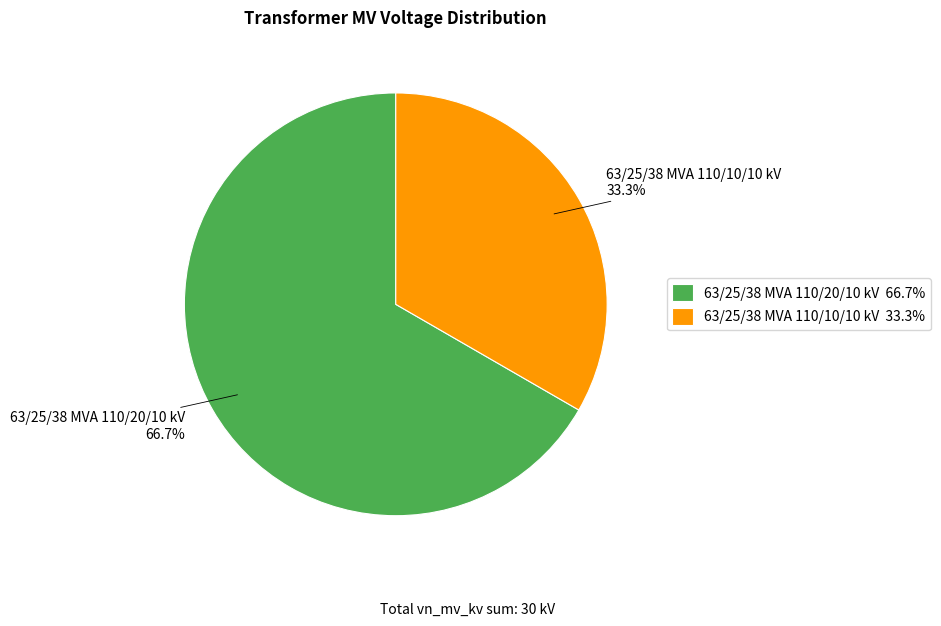

Which category has the biggest portion of the pie?

63/25/38 MVA 110/20/10 kV